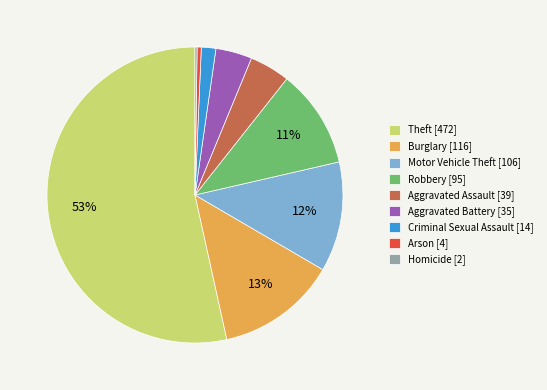

To the nearest percent, what is the average slice percentage?

11%